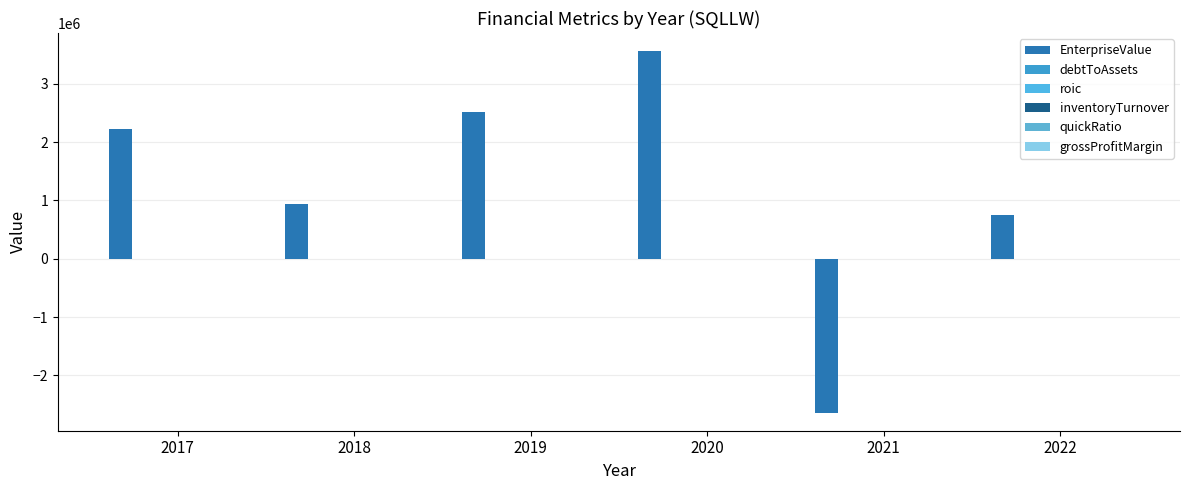

At which category is the sum across all series the highest?

2020